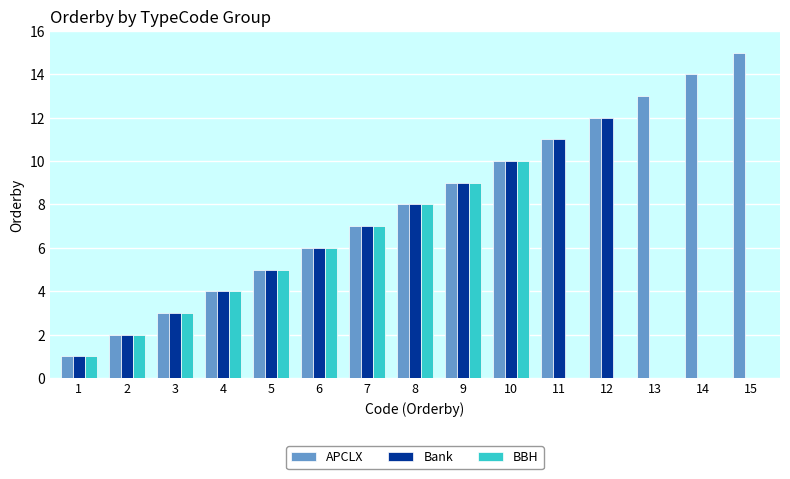

Which category has the highest value in the BBH series?

10